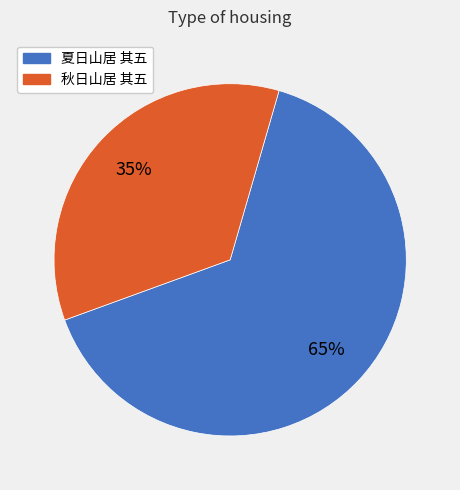

Do 夏日山居 其五 and 秋日山居 其五 together represent more than half of the pie?

Yes